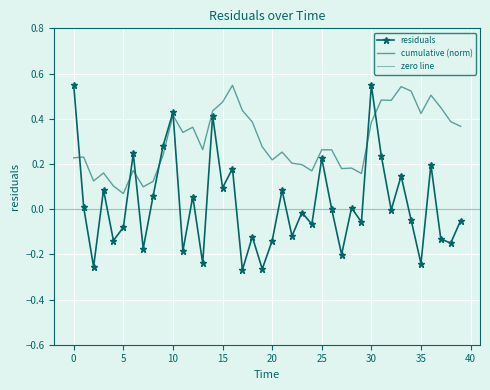

Rank the categories by value from lowest to highest.

17.0, 19.0, 2.0, 35.0, 13.0, 27.0, 11.0, 7.0, 38.0, 20.0, 4.0, 37.0, 18.0, 22.0, 5.0, 24.0, 29.0, 39.0, 34.0, 23.0, 32.0, 26.0, 28.0, 1.0, 12.0, 8.0, 21.0, 3.0, 15.0, 33.0, 16.0, 36.0, 25.0, 31.0, 6.0, 9.0, 14.0, 10.0, 0.0, 30.0